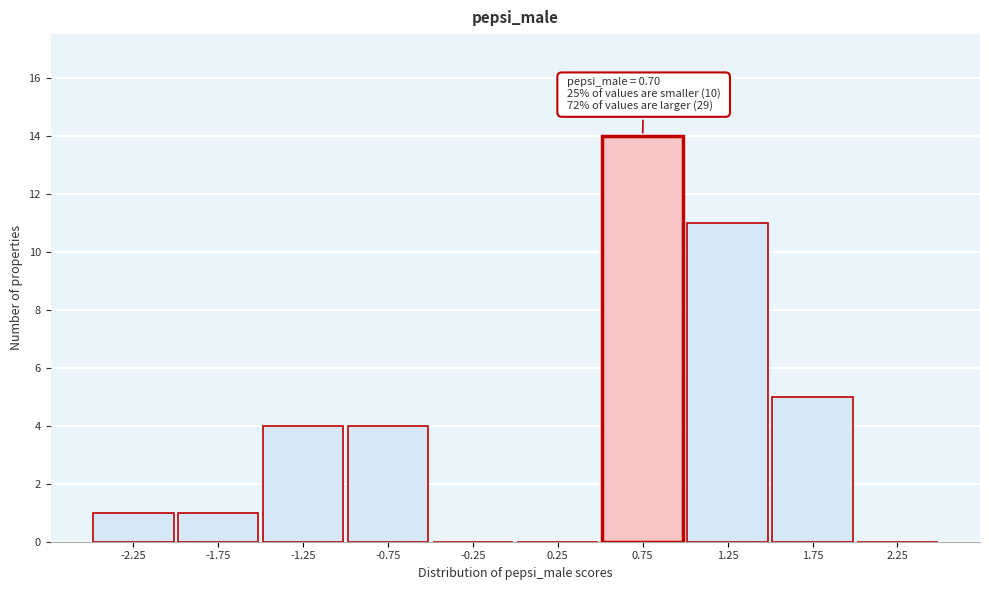

Which range on the x-axis has the tallest bar?

0.5 to 1.0